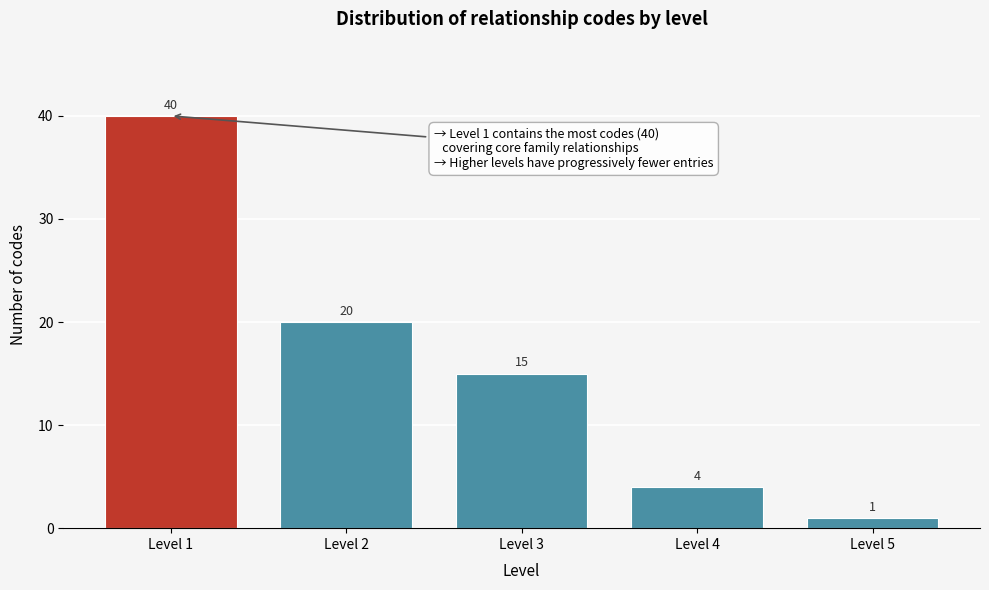

Reading left to right, extract all data points from this chart.

Level 1=40	Level 2=20	Level 3=15	Level 4=4	Level 5=1